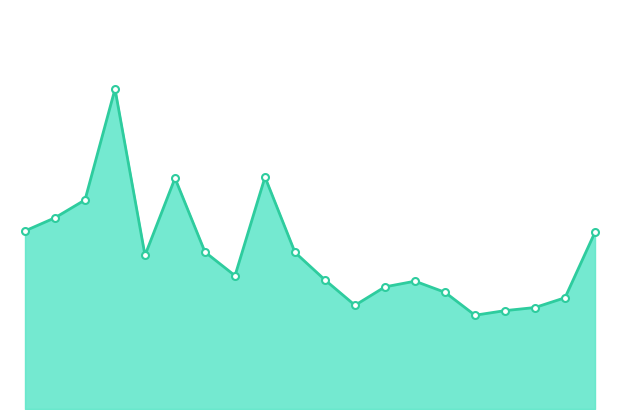

Does the chart display data point markers on the line(s)?

No